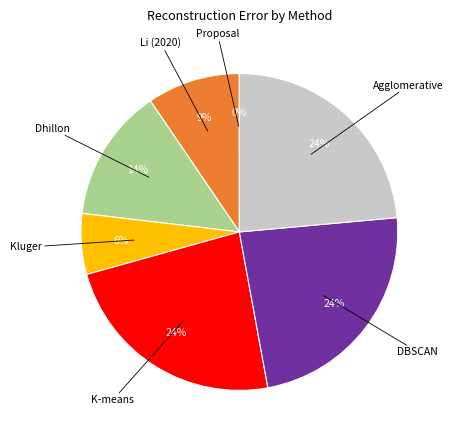

To the nearest percent, what is the average slice percentage?

14%